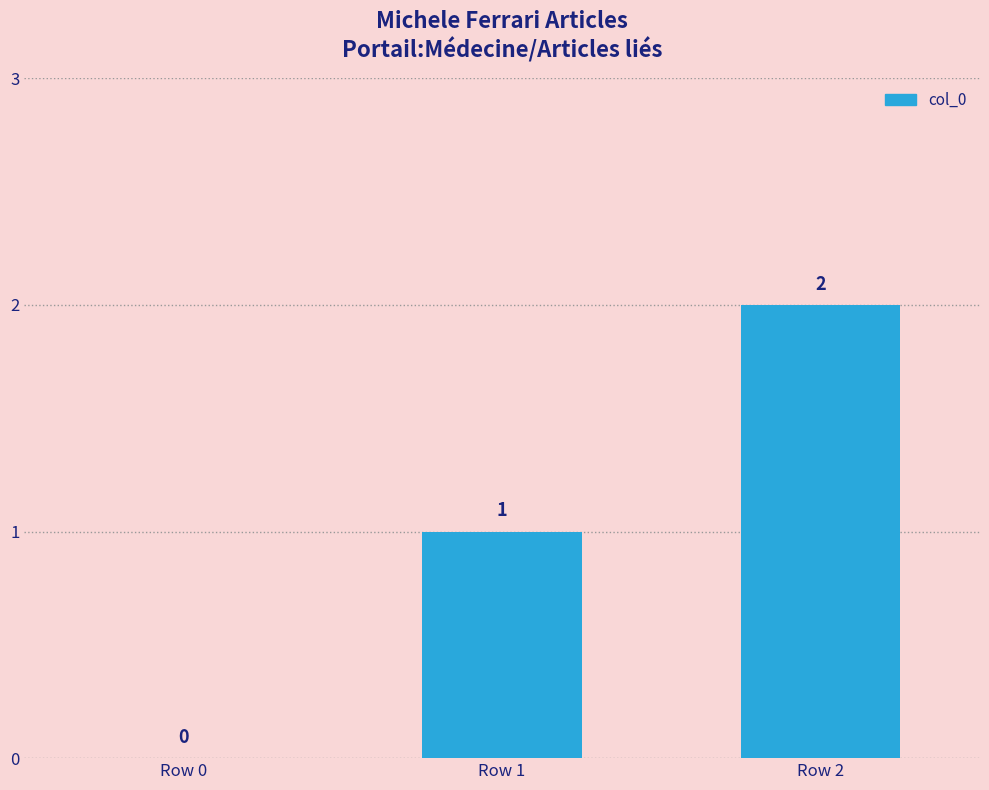

True or false: the data shows 1 at Row 0.

False